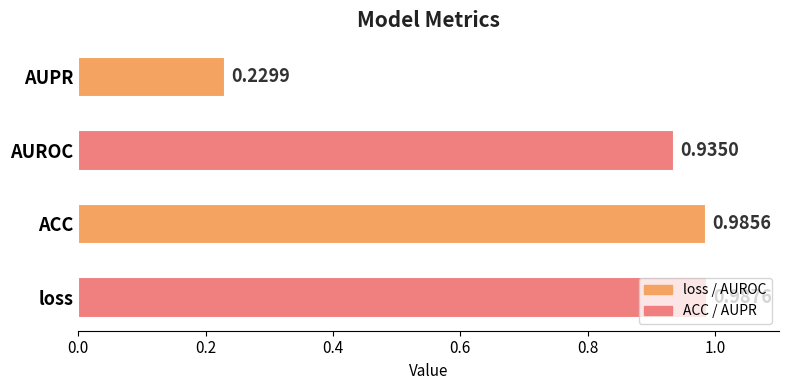

Which category has the lowest value across all series?

AUPR